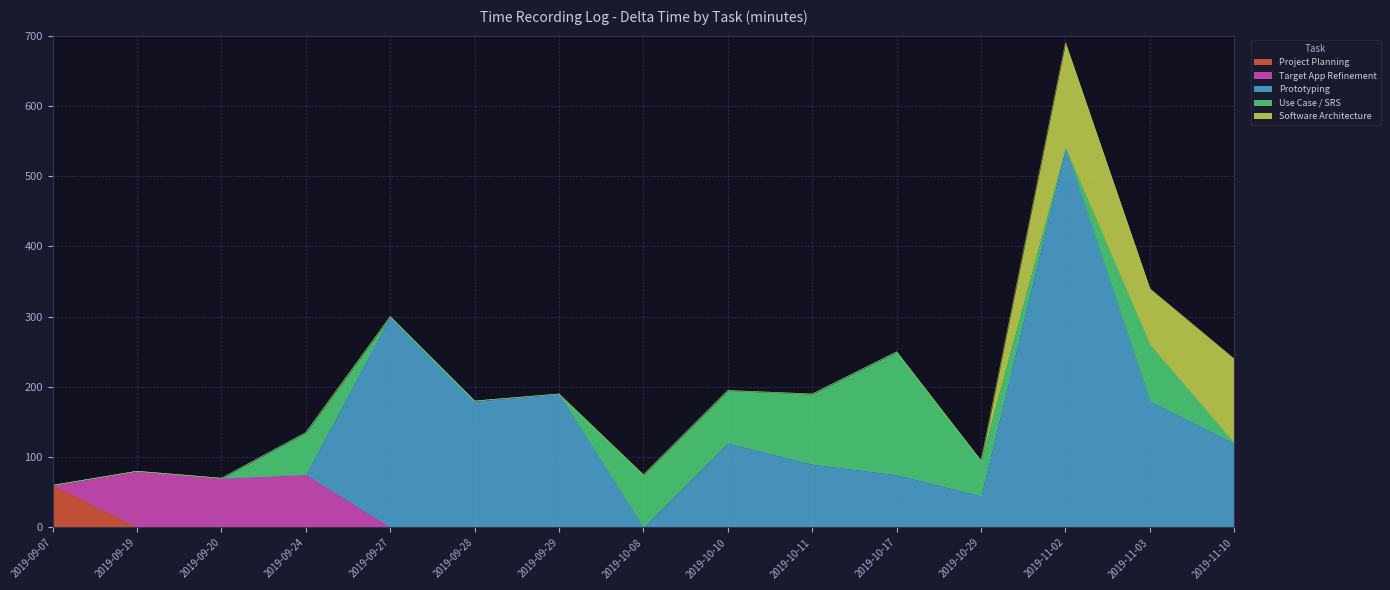

How many lines are shown in the chart?

5